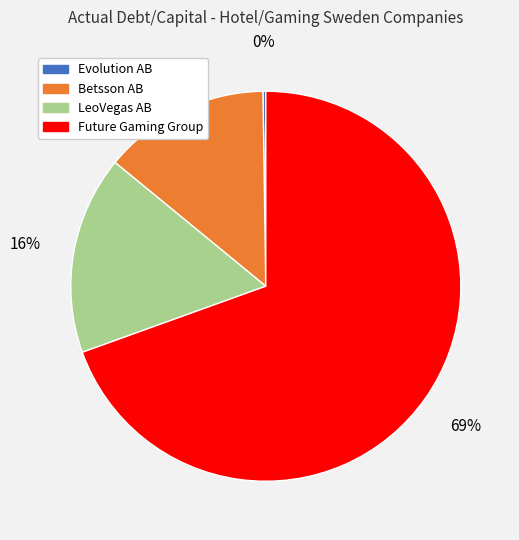

To the nearest percent, what is the average slice percentage?

25%